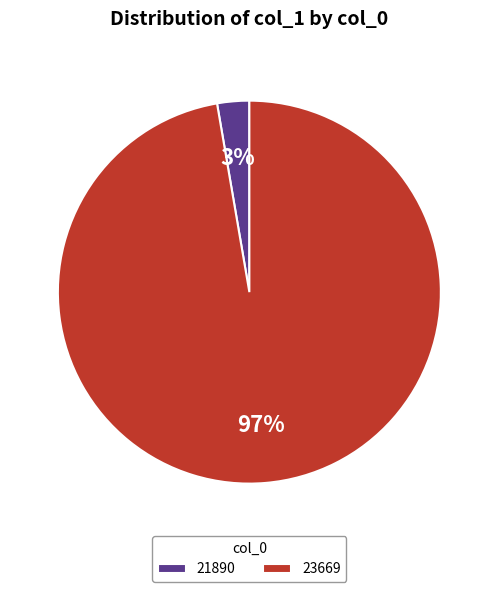

The 21890 slice represents 8% of the pie. True or false?

False